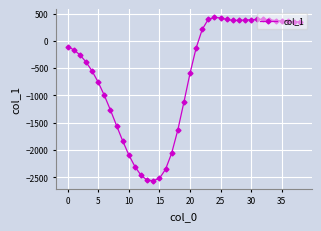

How many lines are shown in the chart?

1